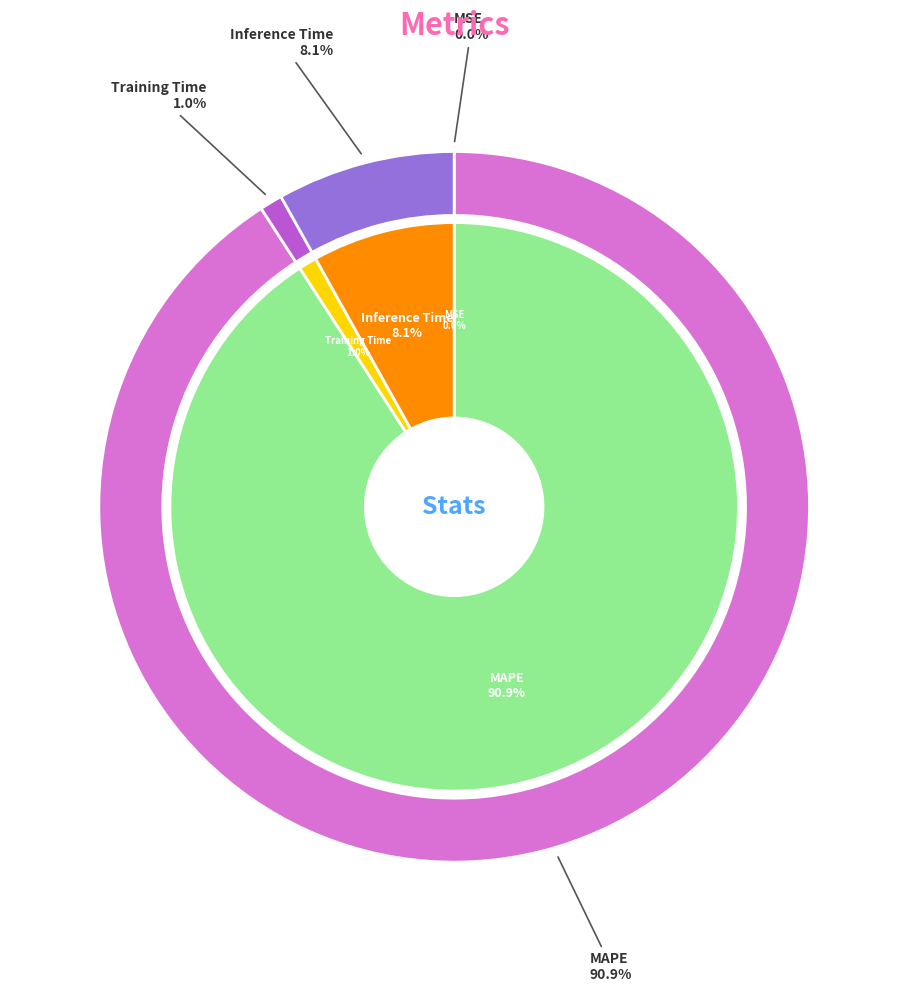

Is it true that Inference Time is 14% of the pie?

False